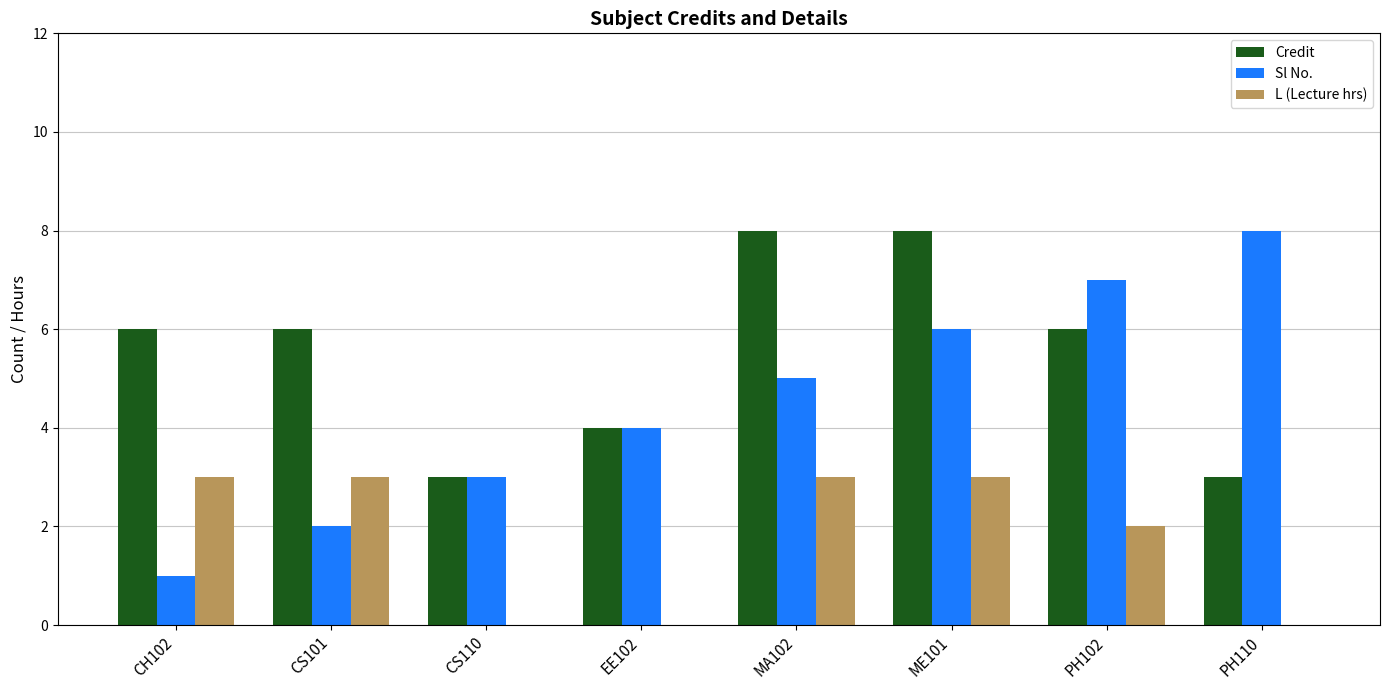

Which series has the widest spread of values?

Sl No.